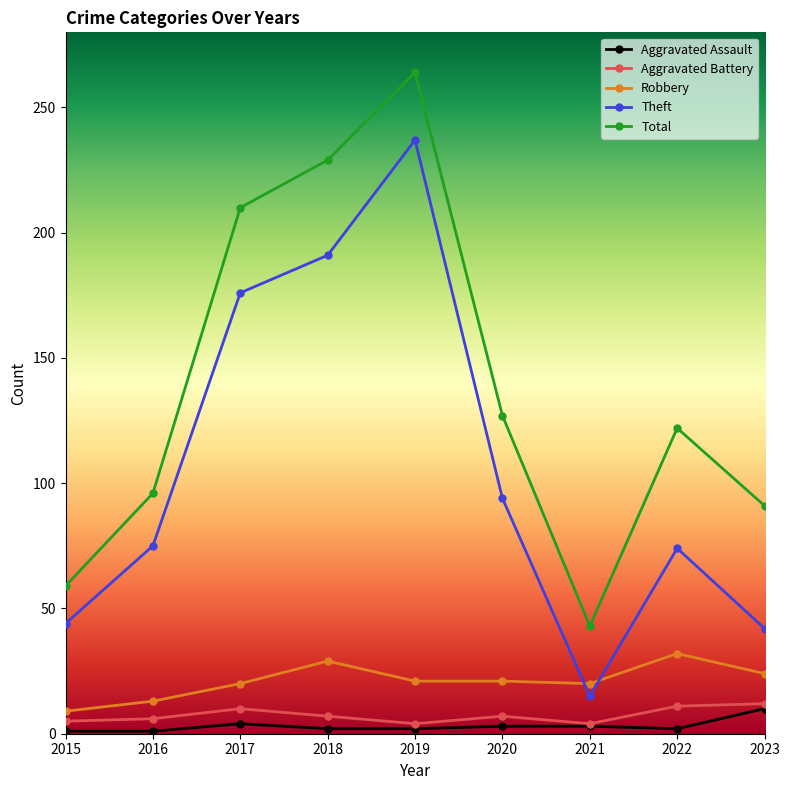

Between 2016 and 2021, which series saw the biggest shift?

Theft